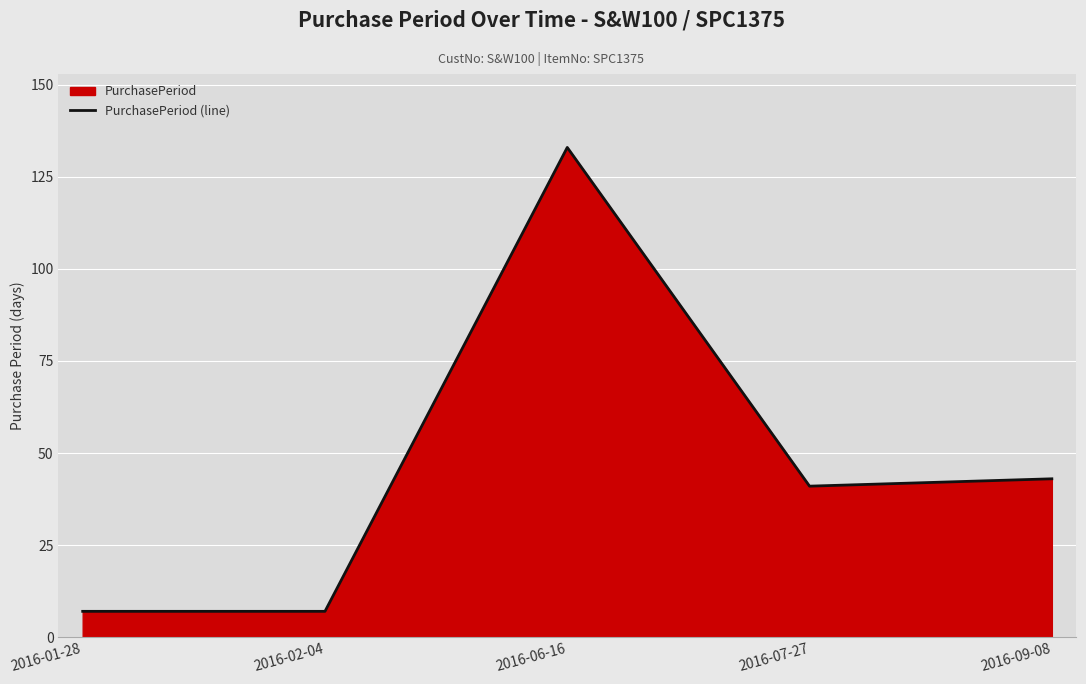

What is the change in value from 2016-02-04 to 2016-06-16?

+126